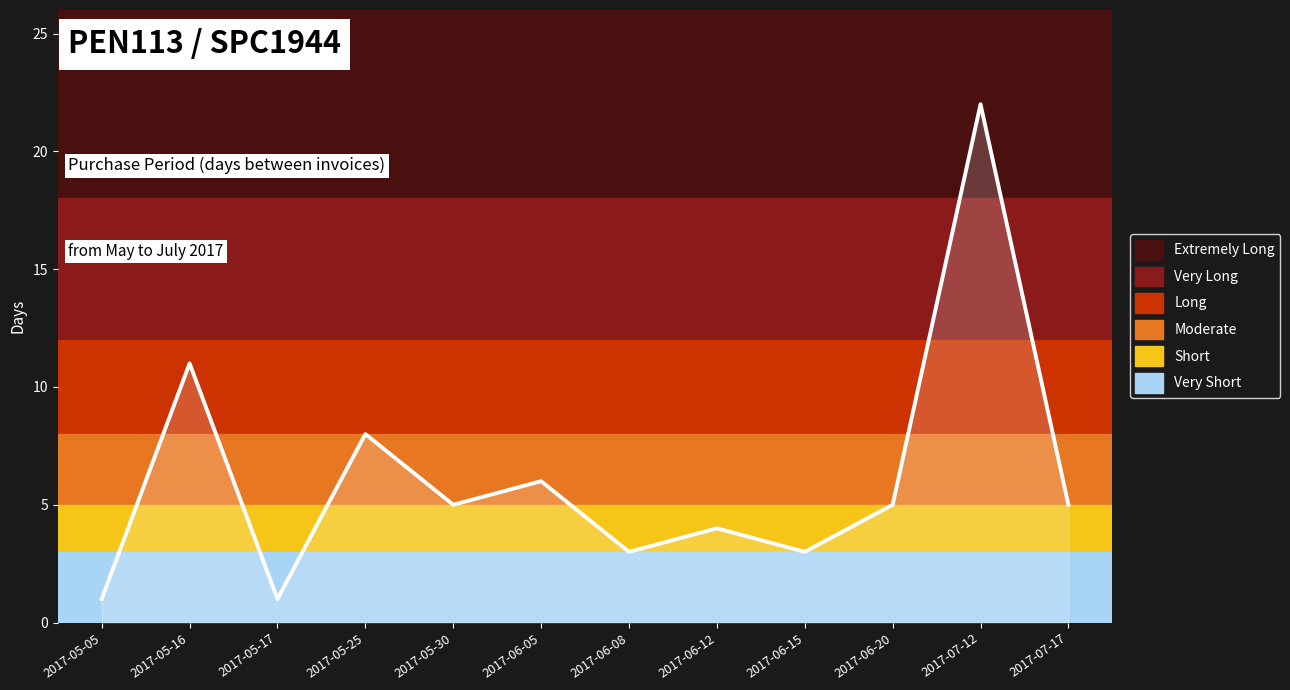

What position from the left is 2017-07-12?

11